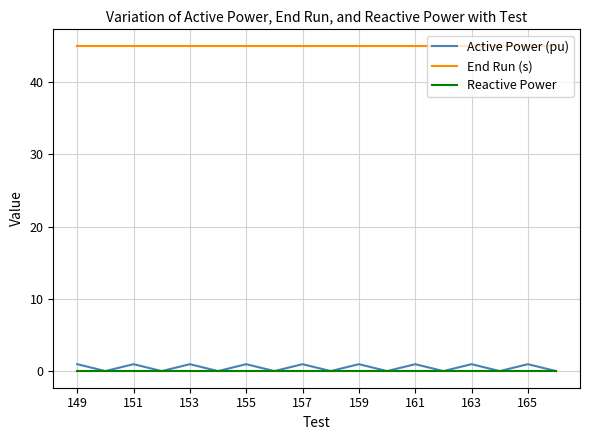

What is the greatest value displayed?

45.0